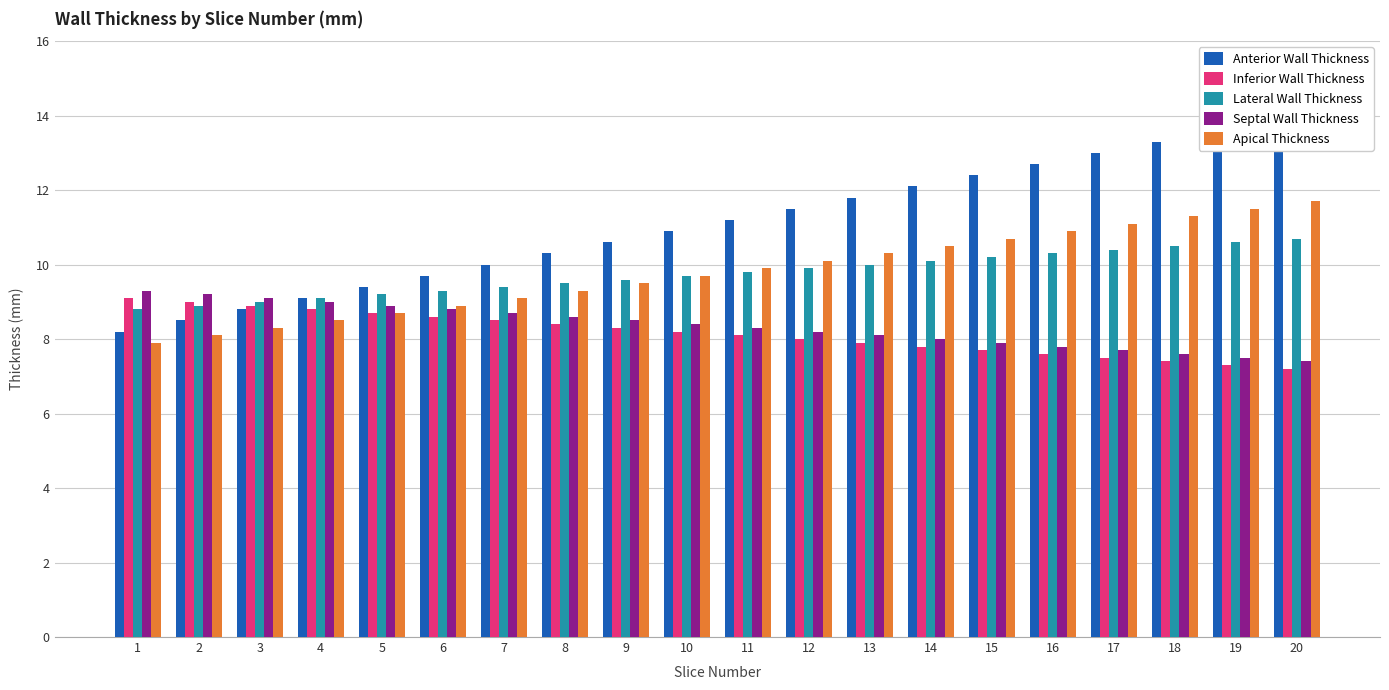

Which has a higher value, 5 or 4?

5